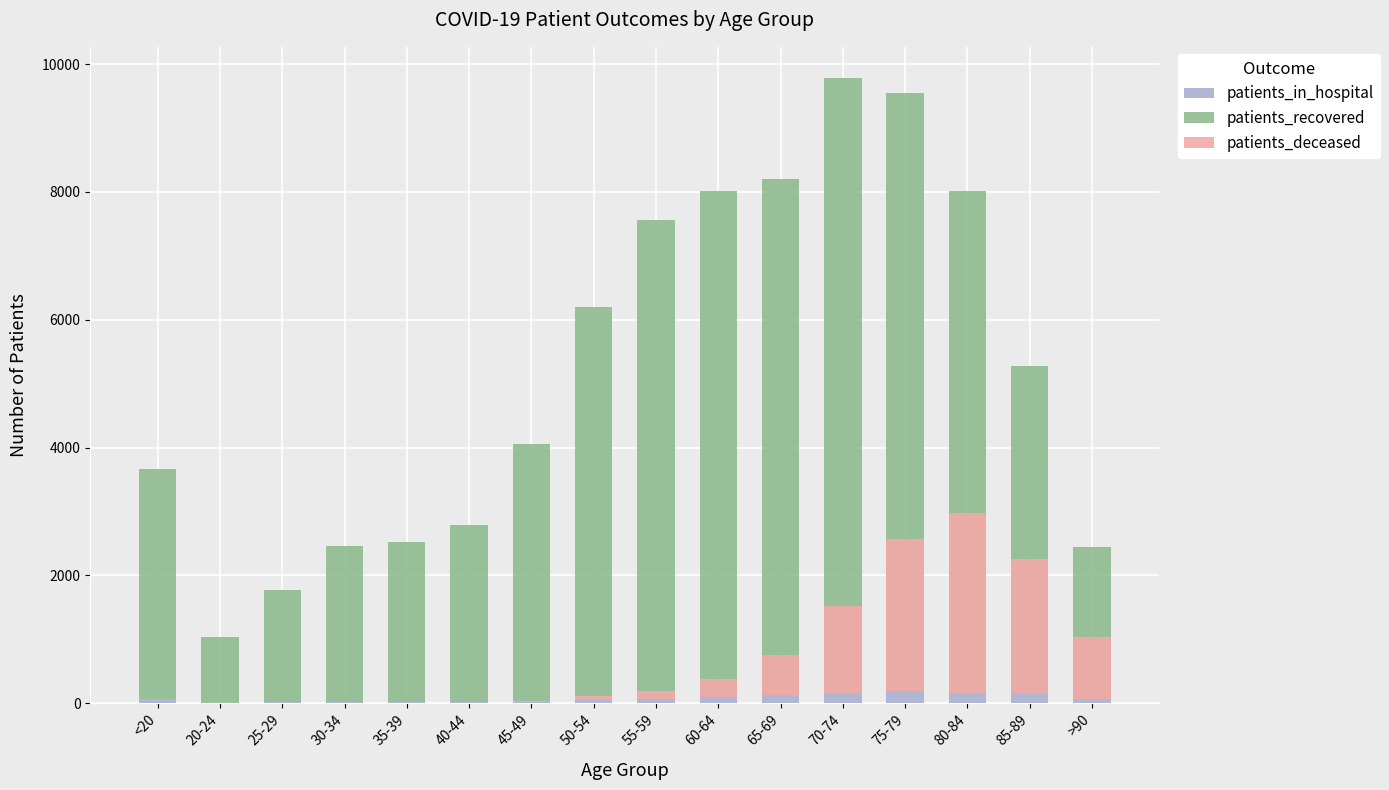

Rank the categories by patients_deceased value from highest to lowest.

80-84, 75-79, 85-89, 70-74, >90, 65-69, 60-64, 55-59, 50-54, 45-49, 40-44, 30-34, 35-39, <20, 20-24, 25-29